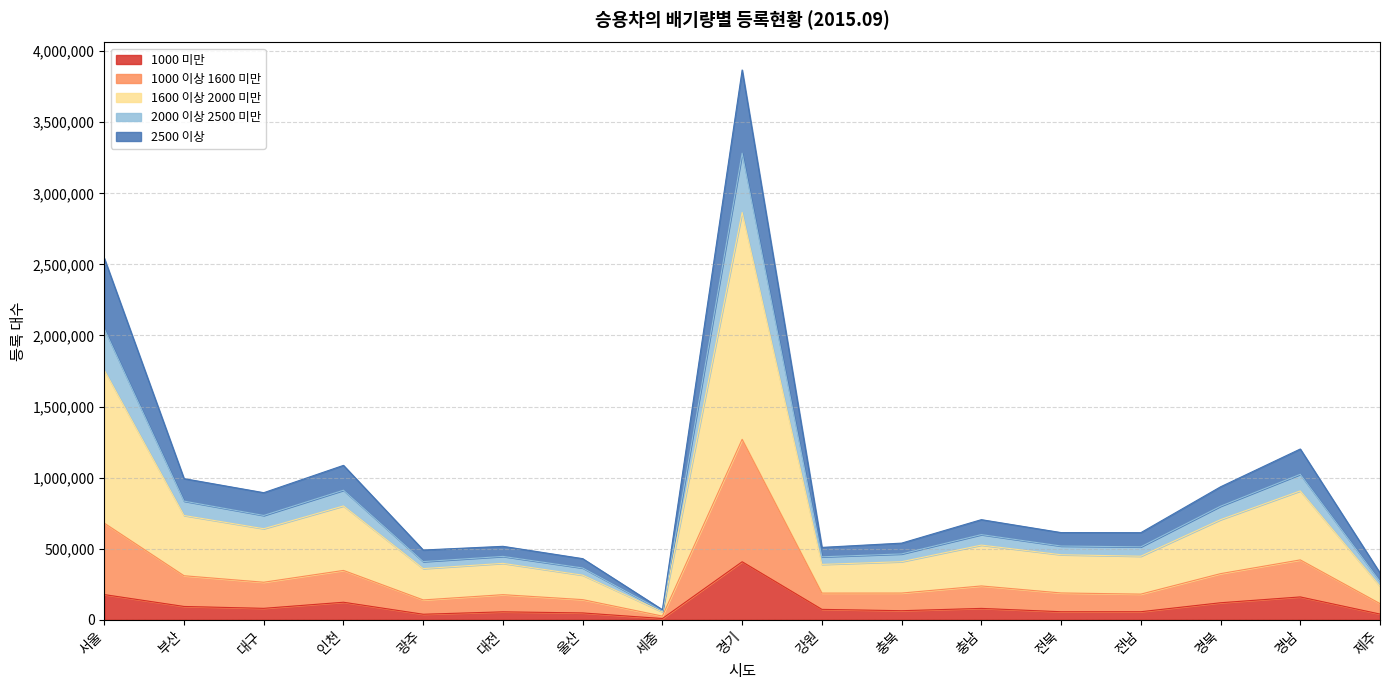

What is the label of the 16th point from the left?

경남